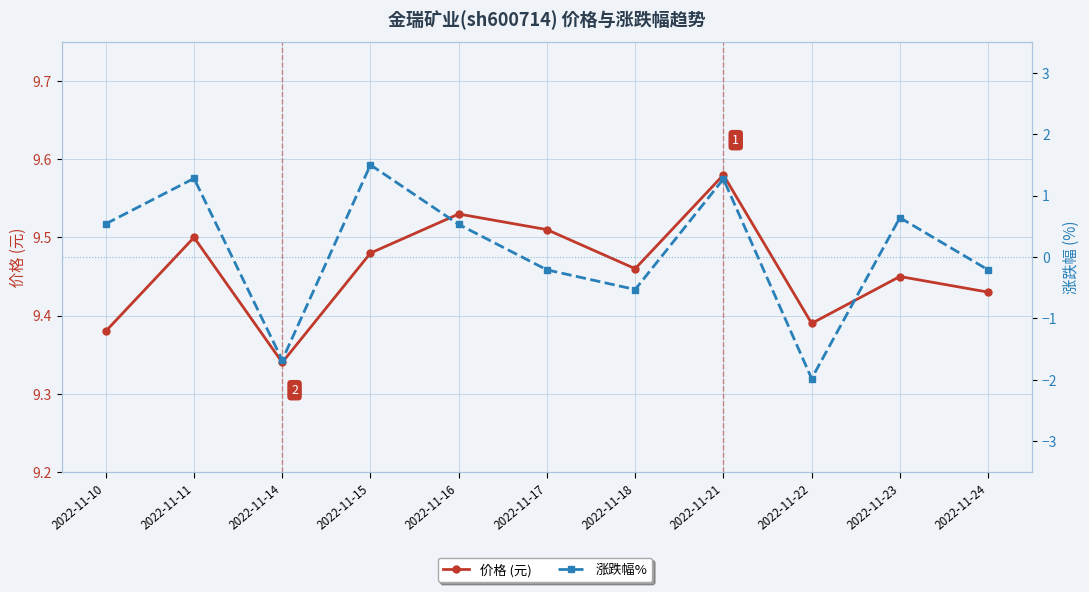

How many series are shown in this chart?

2